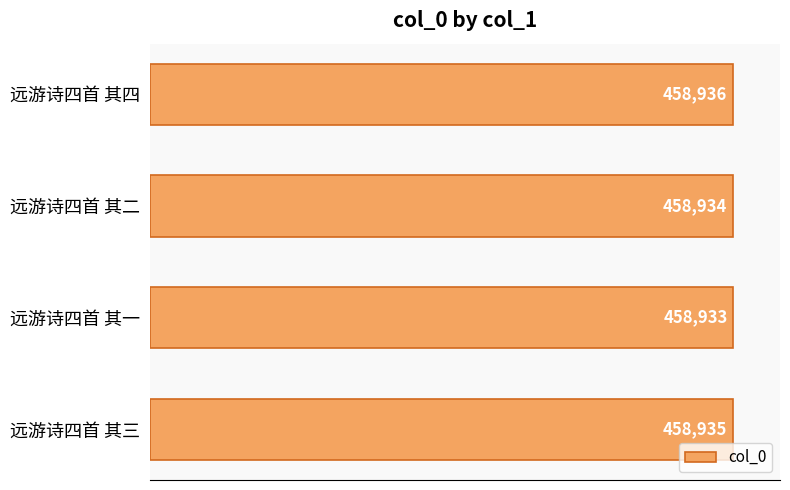

Reading bottom to top, extract all data points from this chart.

458935	458933	458934	458936